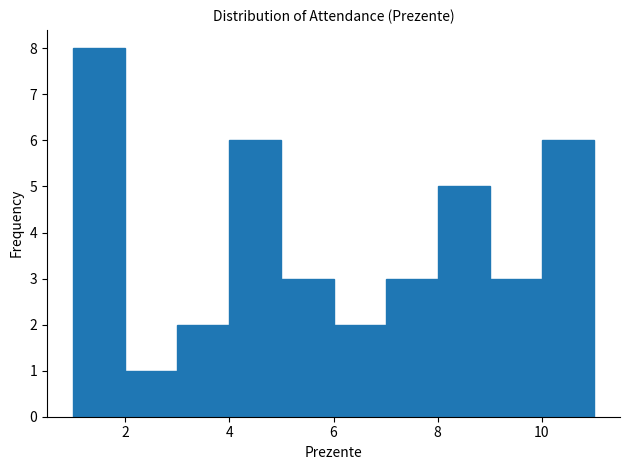

Reading left to right, transcribe this chart: for each bar, give the range it covers on the x-axis and its height. The values are not printed on the chart, so give them approximately, as read against the axis.

1 to 2: 8
2 to 3: 1
3 to 4: 2
4 to 5: 6
5 to 6: 3
6 to 7: 2
7 to 8: 3
8 to 9: 5
9 to 10: 3
10 to 11: 6